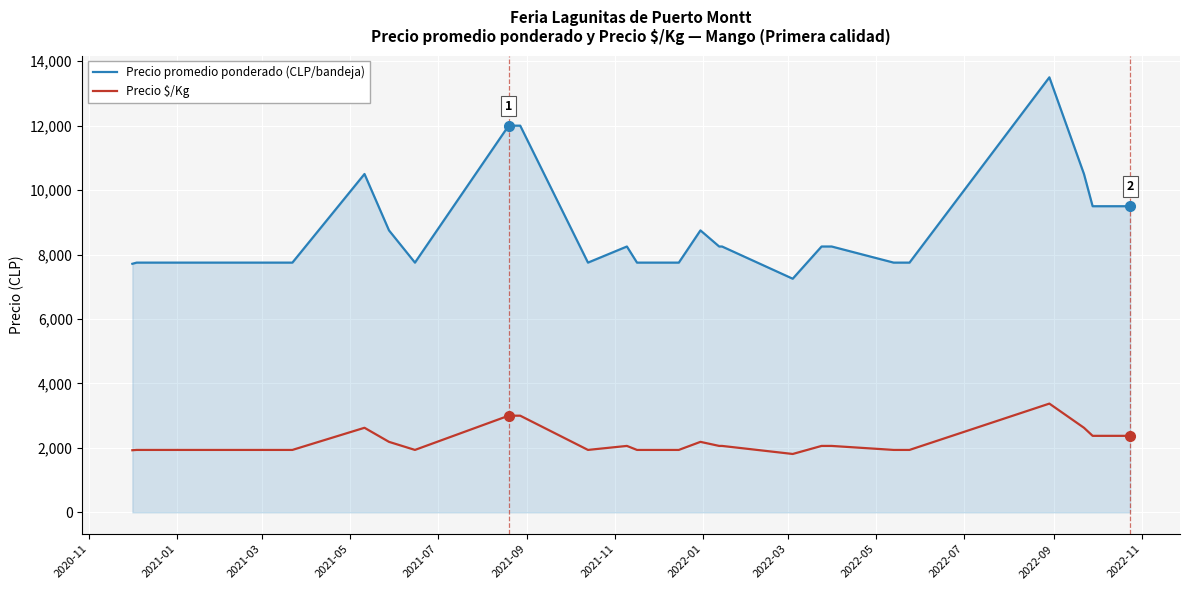

Rank the series by their average value, from lowest to highest.

Precio $/Kg, Precio promedio ponderado (CLP/bandeja)